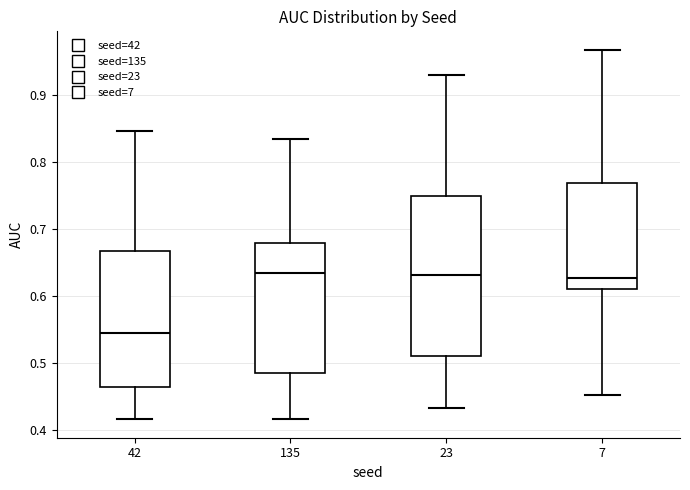

Reading left to right, transcribe this box plot: for each box, give where its median line is, the range the box spans, and where its two whiskers end, as read against the y-axis. The values are not printed on the chart, so give them approximately, as read against the axis.

42: median 0.55, box 0.46 to 0.67, whiskers 0.42 to 0.85
135: median 0.63, box 0.49 to 0.68, whiskers 0.42 to 0.83
23: median 0.63, box 0.51 to 0.75, whiskers 0.43 to 0.93
7: median 0.63, box 0.61 to 0.77, whiskers 0.45 to 0.97